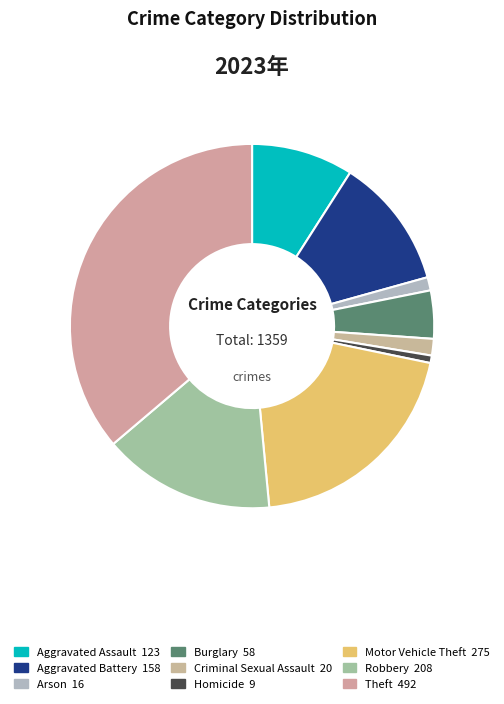

Is Burglary the majority of the pie?

No